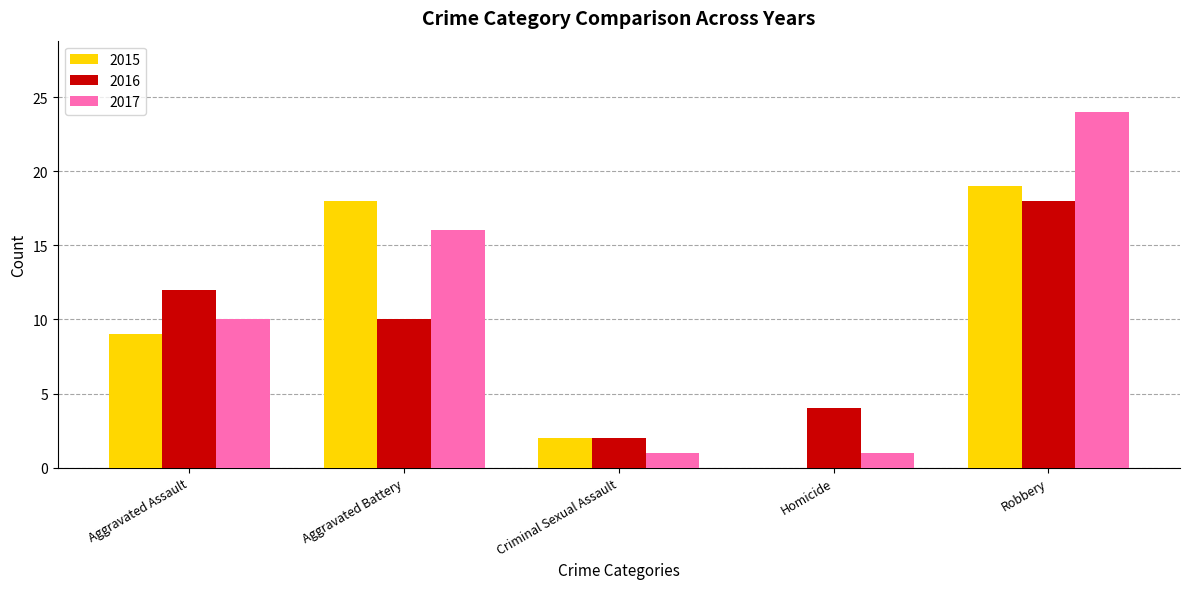

The 2015 series shows 0 at Homicide. True or false?

True